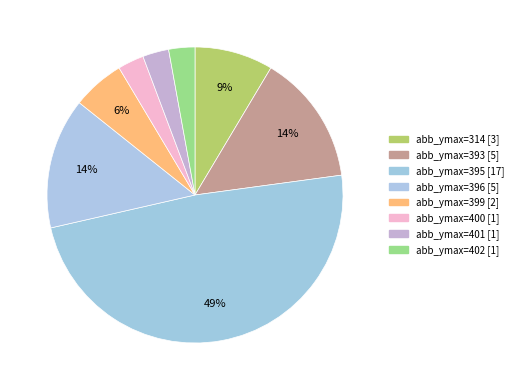

How many slices are in this pie chart?

8